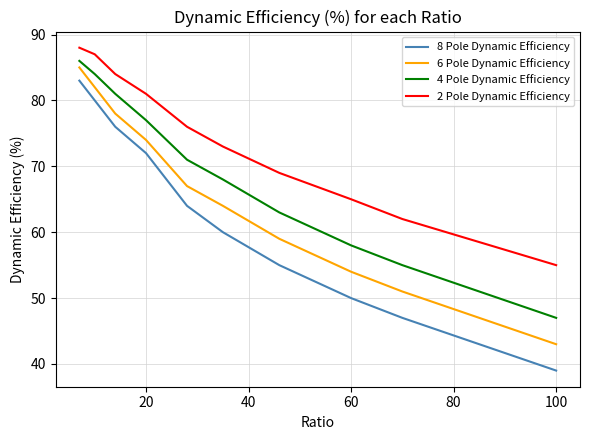

What is the difference between the maximum and minimum values in the 6 Pole Dynamic Efficiency series?

42